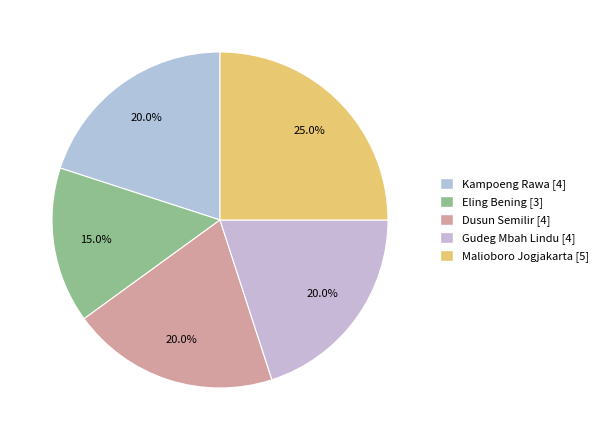

What percentage is the Malioboro Jogjakarta slice, to the nearest percent?

25%